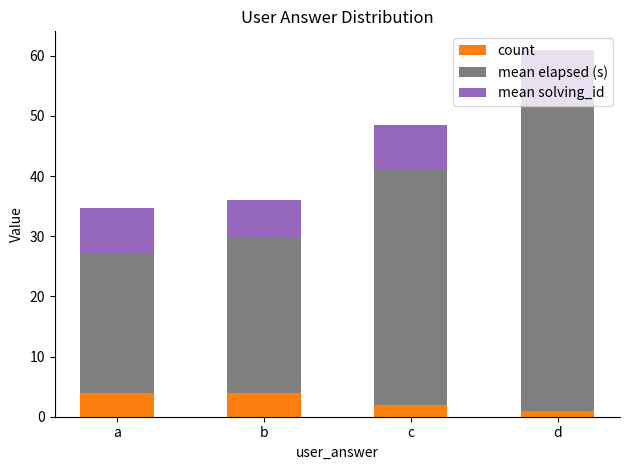

What is the total value across all series at a?

34.8